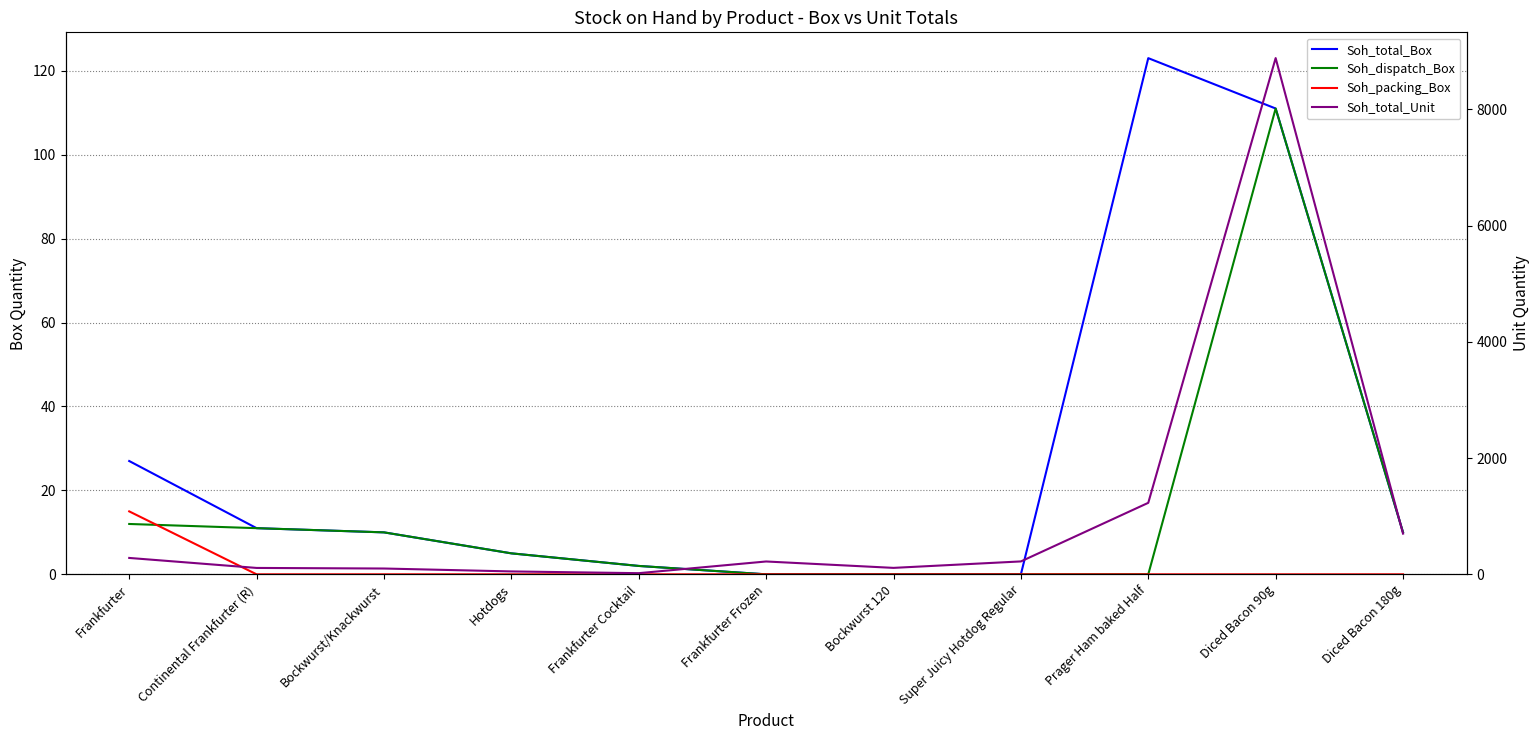

The Soh_dispatch_Box series shows 5 at Hotdogs. True or false?

True